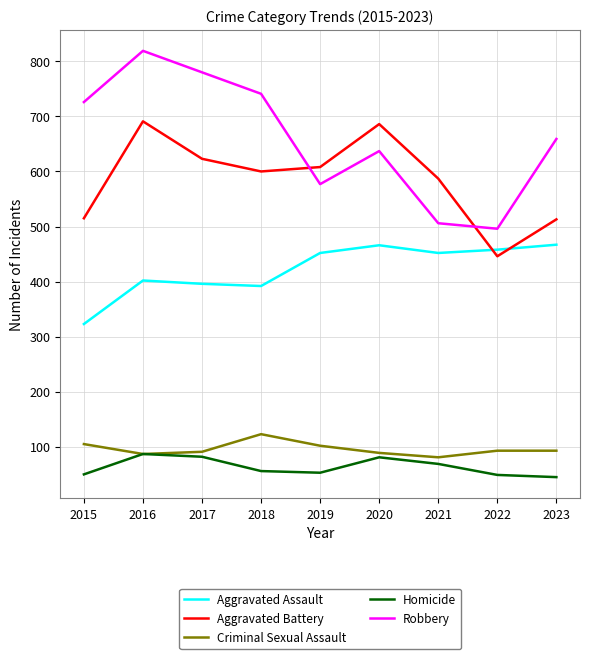

What is the greatest value displayed?

819